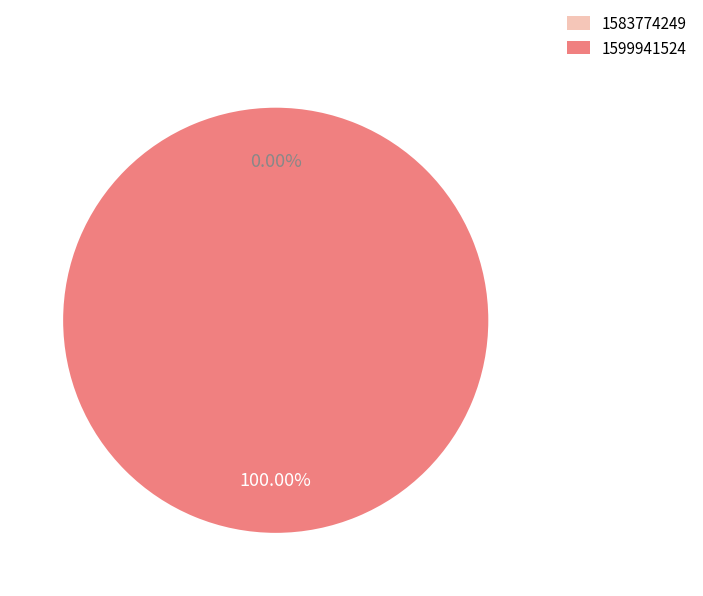

To the nearest percent, what percentage of the pie is 1599941524?

100%